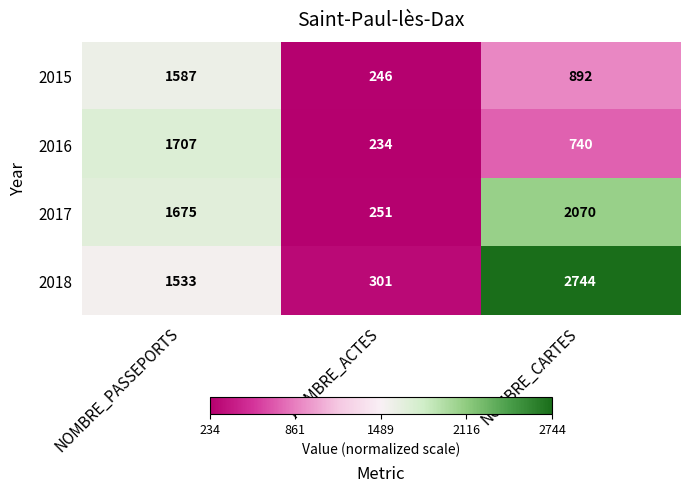

What is the spread (max minus min) of values at NOMBRE_PASSEPORTS?

174